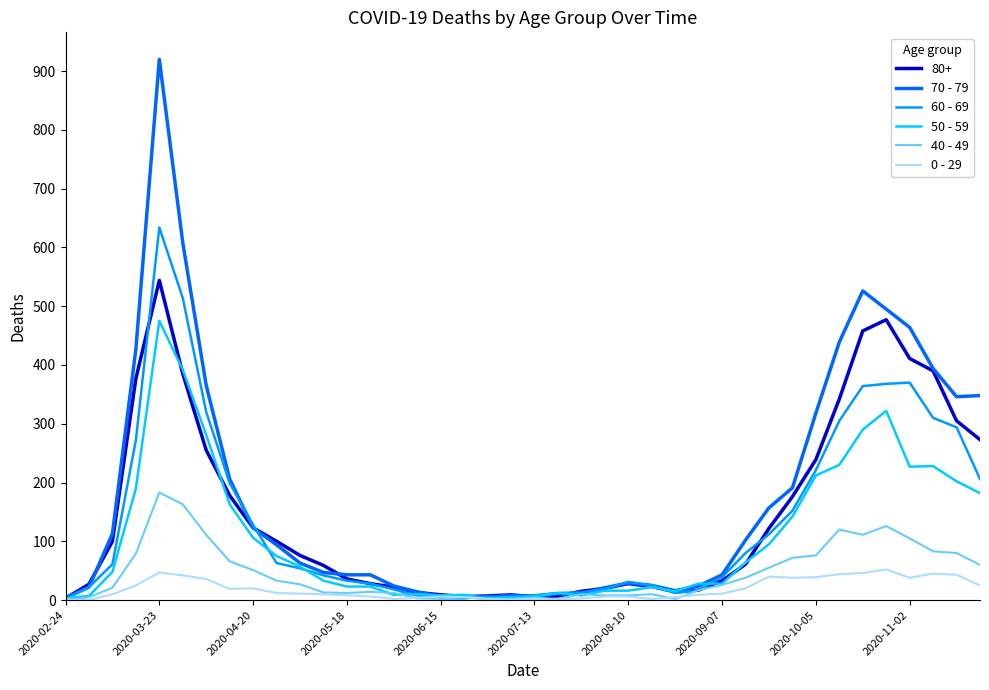

Rank the series by their maximum value, from lowest to highest.

0 - 29, 40 - 49, 50 - 59, 80+, 60 - 69, 70 - 79